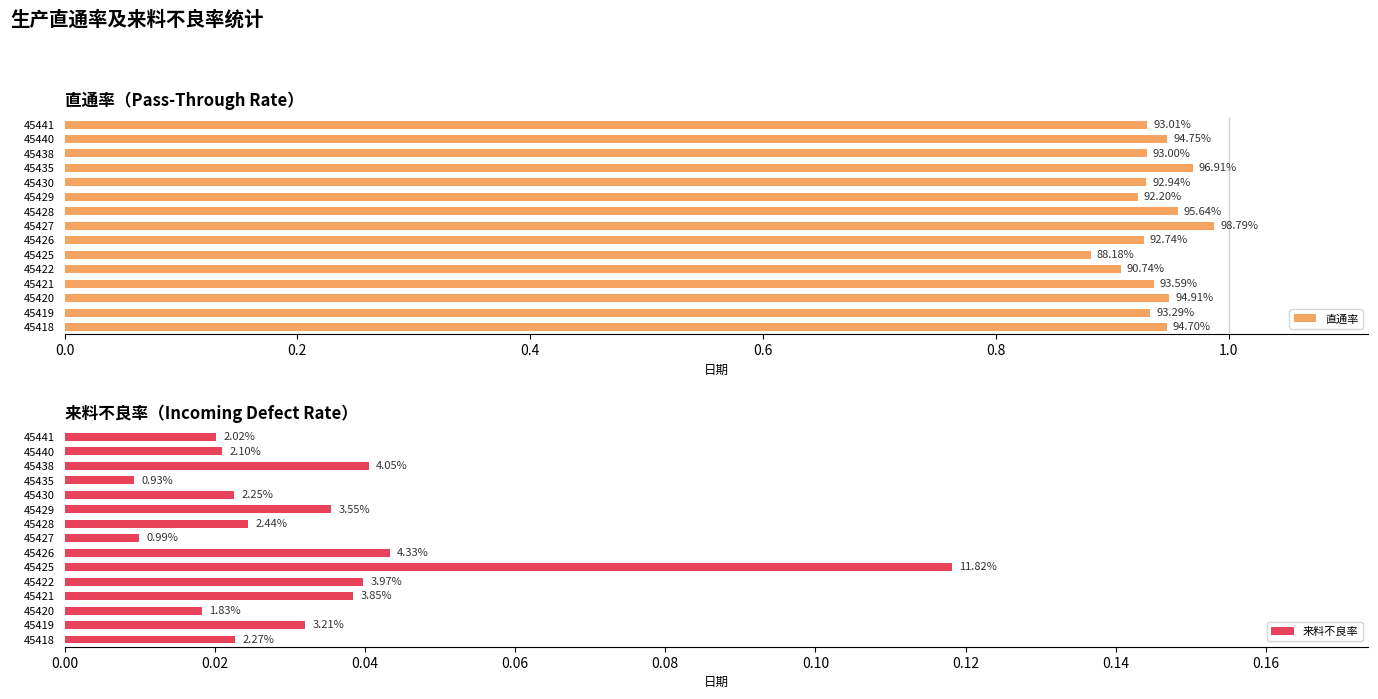

What is the value of the 来料不良率 bar at the 6th from the left?

0.1